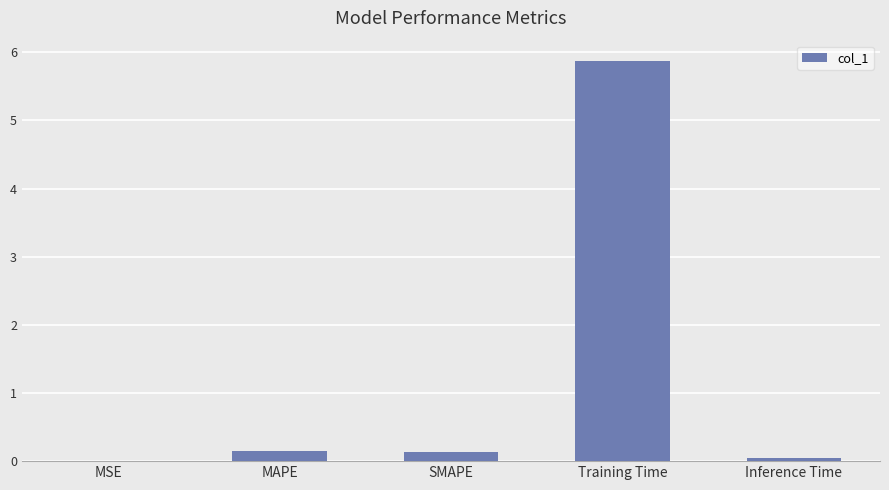

What is the greatest value displayed?

5.9